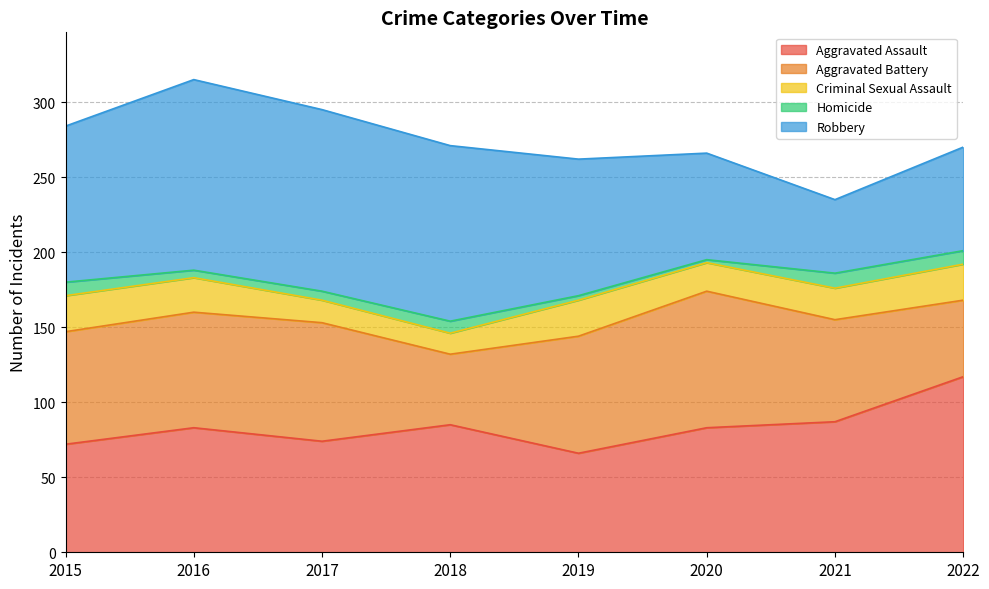

Reading left to right, list all the values displayed in this chart.

Aggravated Assault: 72	83	74	85	66	83	87	117
Aggravated Battery: 75	77	79	47	78	91	68	51
Criminal Sexual Assault: 24	23	15	14	24	19	21	24
Homicide: 9	5	6	8	3	2	10	9
Robbery: 104	127	121	117	91	71	49	69